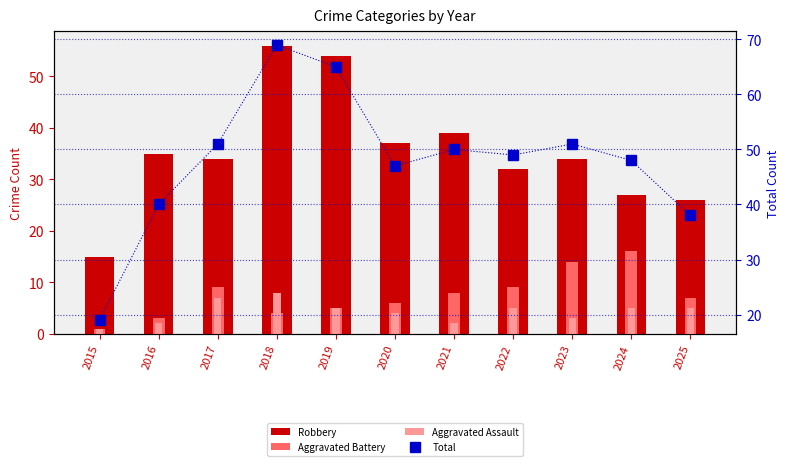

What is the sum of all Aggravated Assault values?

47